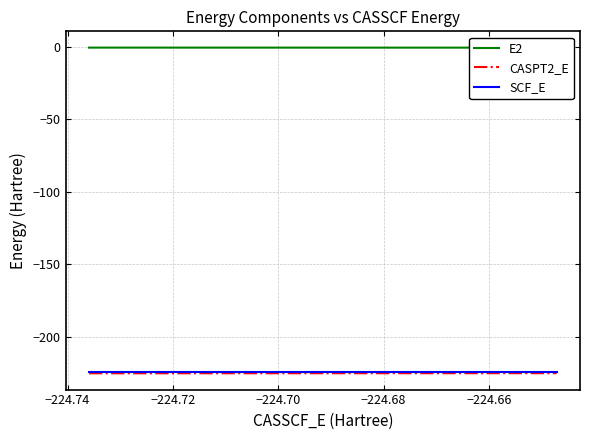

What is the maximum value for SCF_E?

-224.5